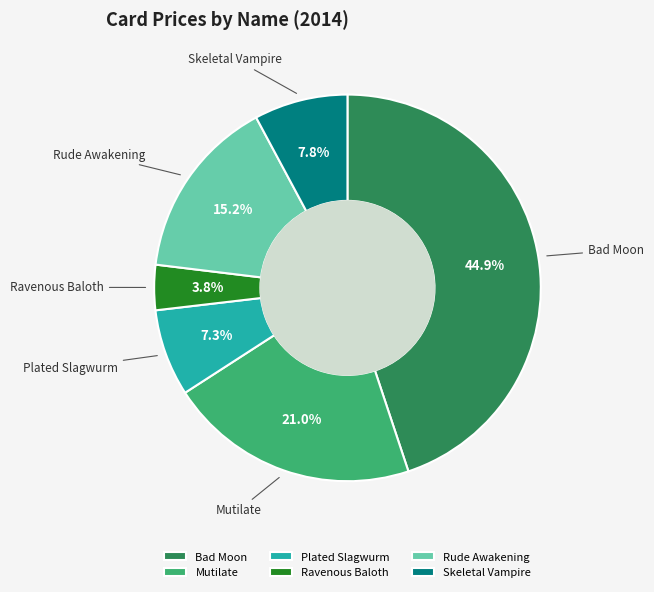

Is Bad Moon the majority of the pie?

No